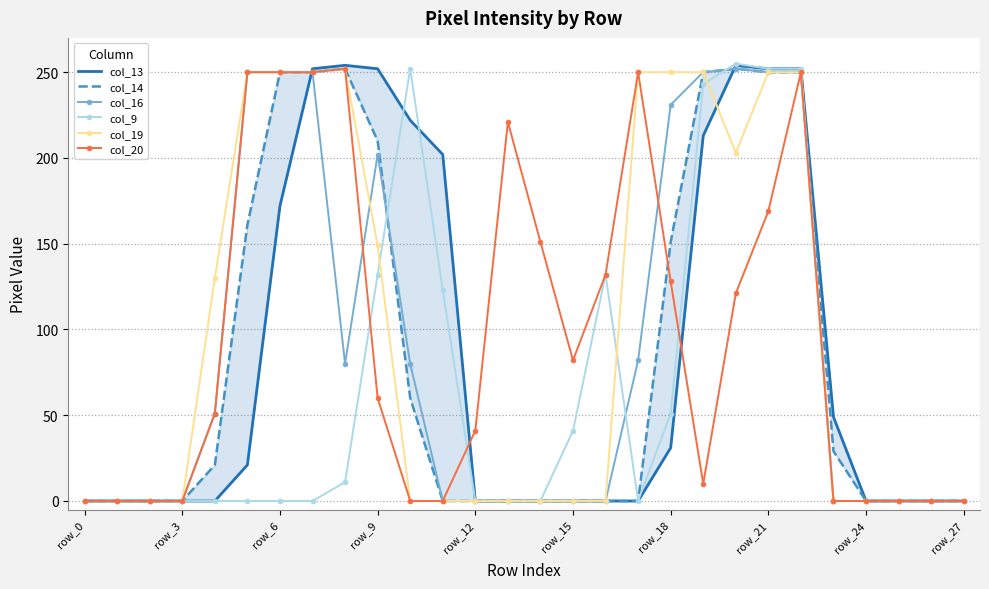

Which series has the largest total across all categories?

col_19